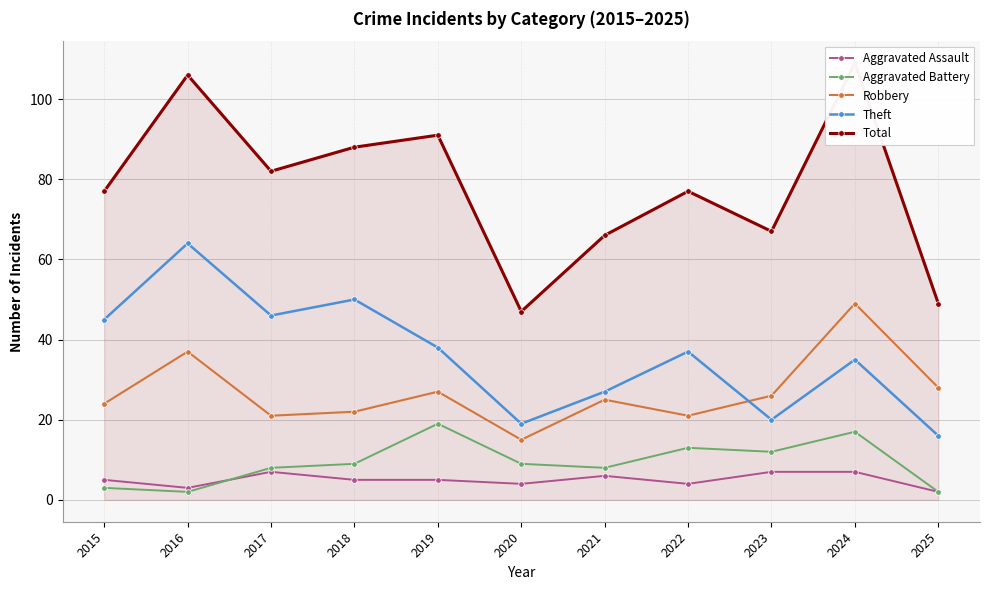

At which category does the chart reach its peak across all series?

2024